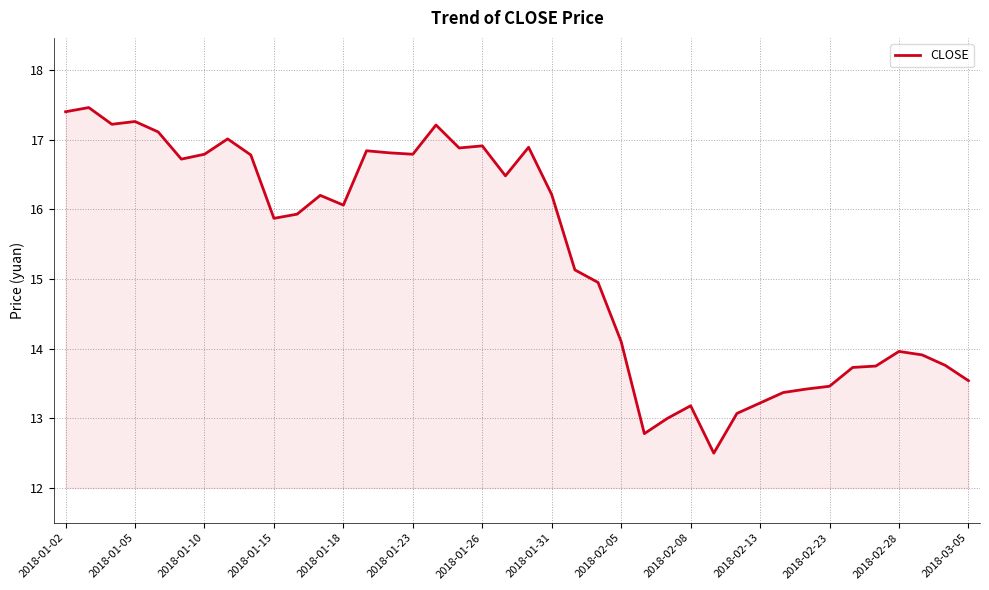

What is the difference between the maximum and minimum values?

5.0